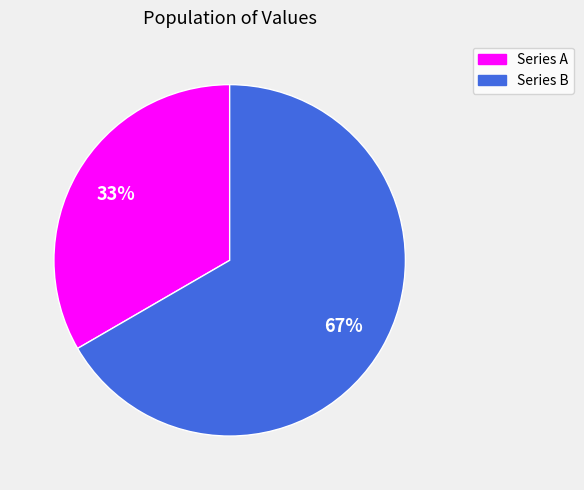

Does any single category account for the majority?

Yes